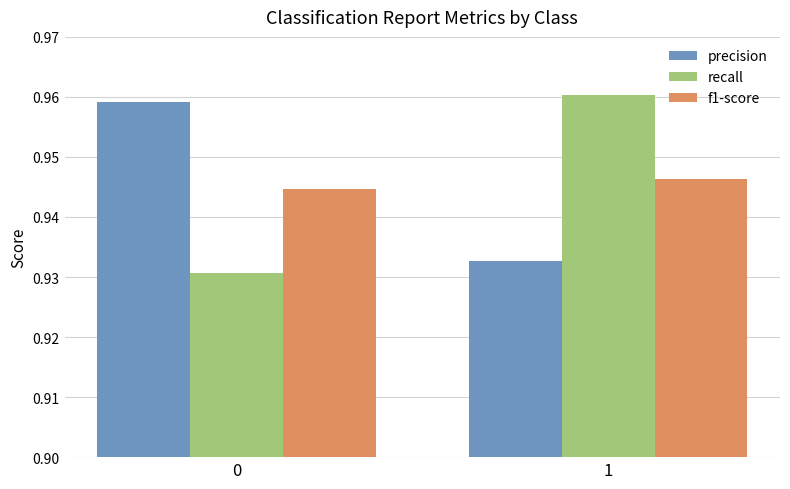

At which label does recall reach its peak?

1